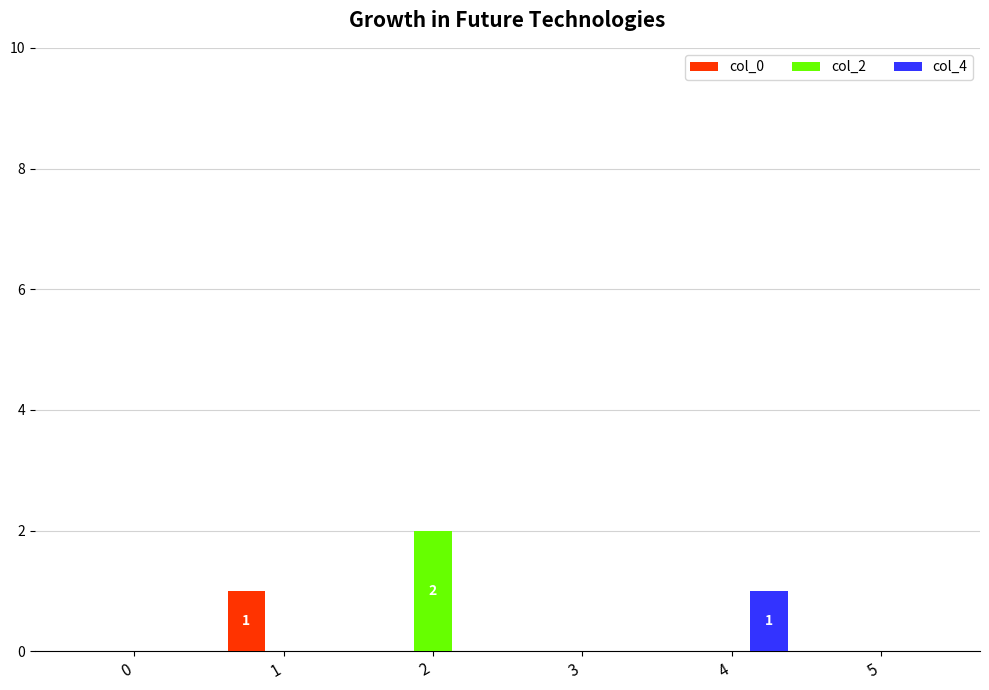

How many distinct data groups are displayed?

3